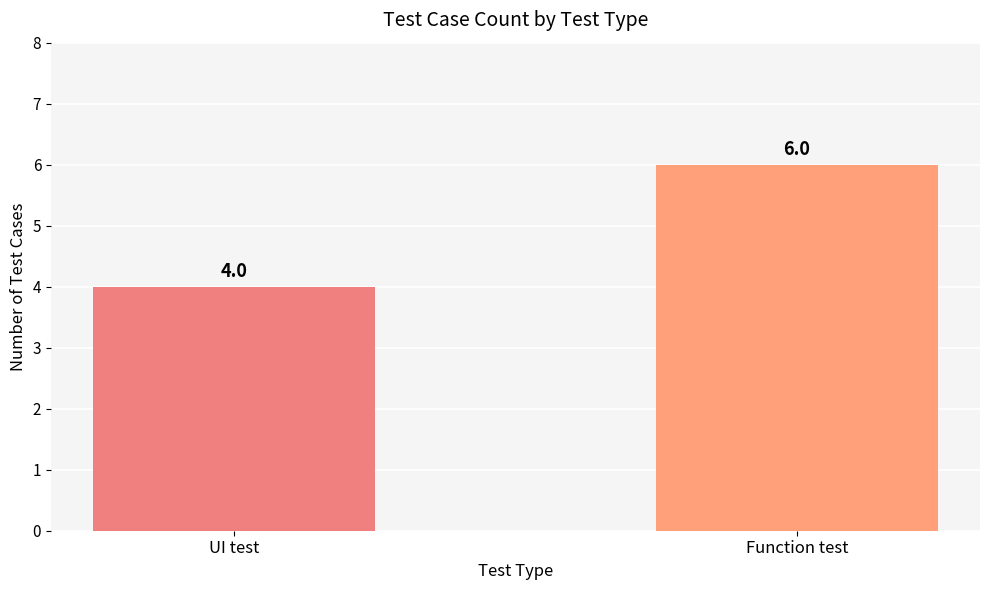

At which label is the value closest to 5?

UI test